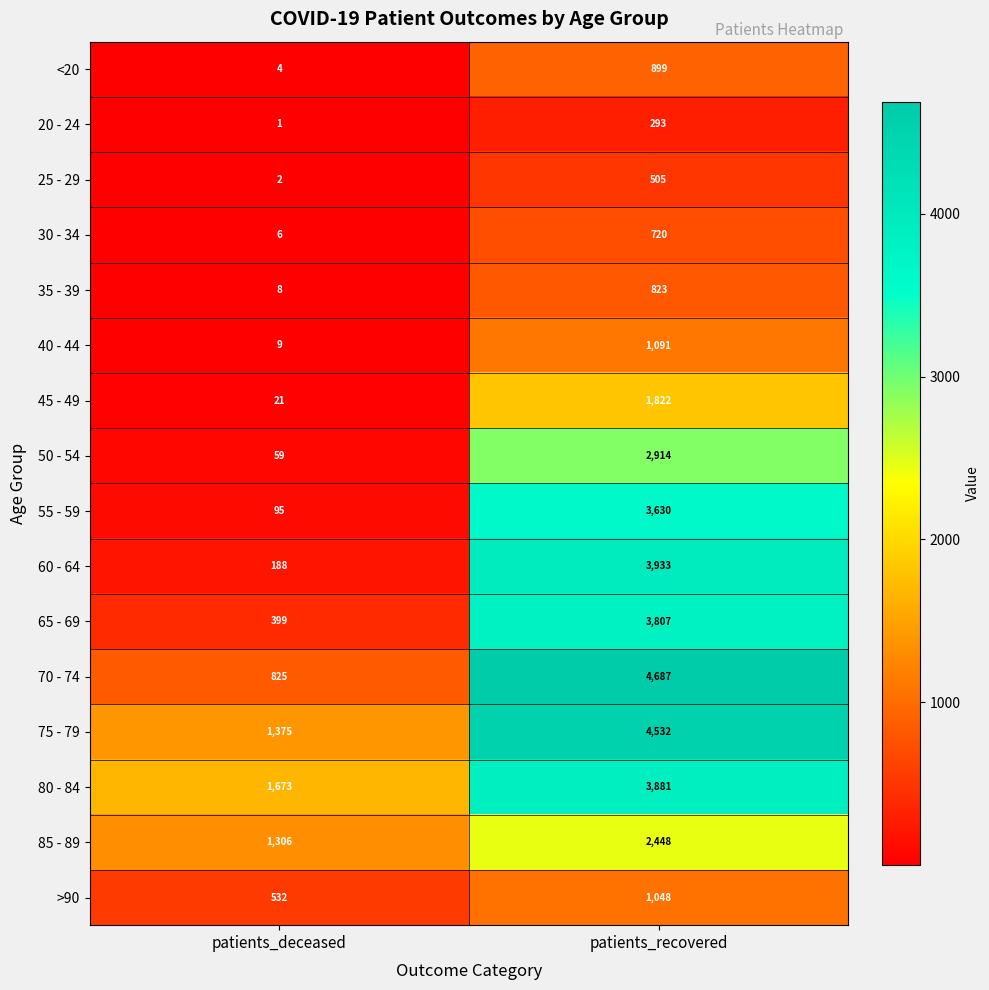

Read the 45 - 49 value at patients_deceased.

21